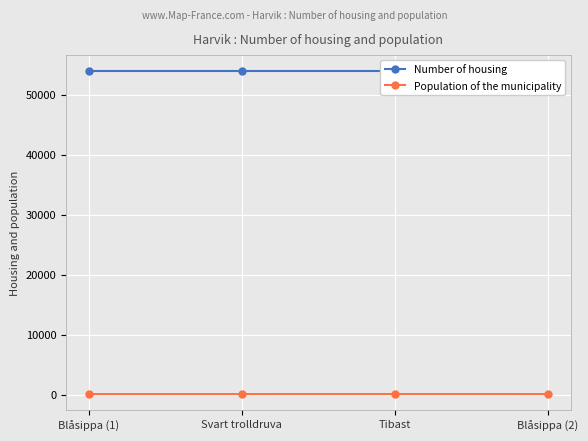

Is the value of Population of the municipality at Blåsippa (1) greater than the value of Number of housing at Blåsippa (2)?

No